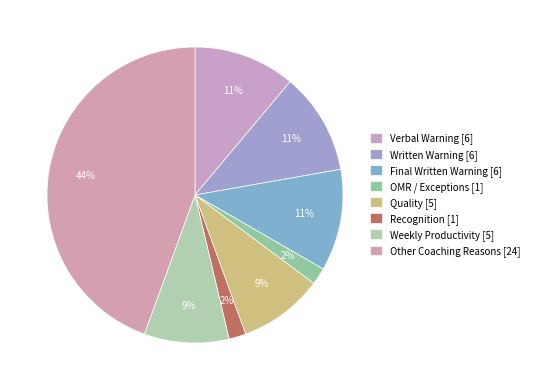

Which slice is the smallest?

OMR / Exceptions